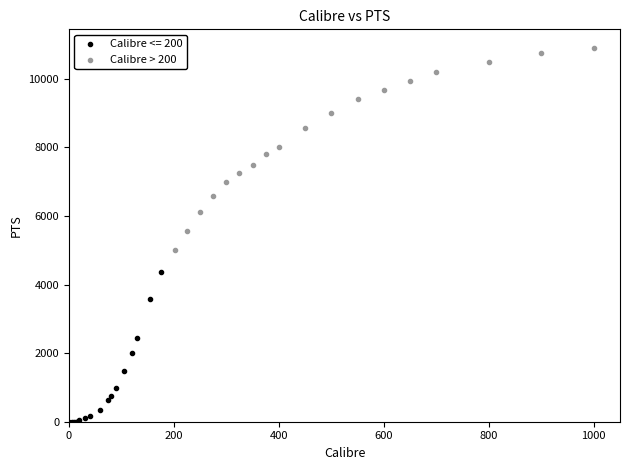

Which series has the largest Y range (max minus min)?

Calibre > 200